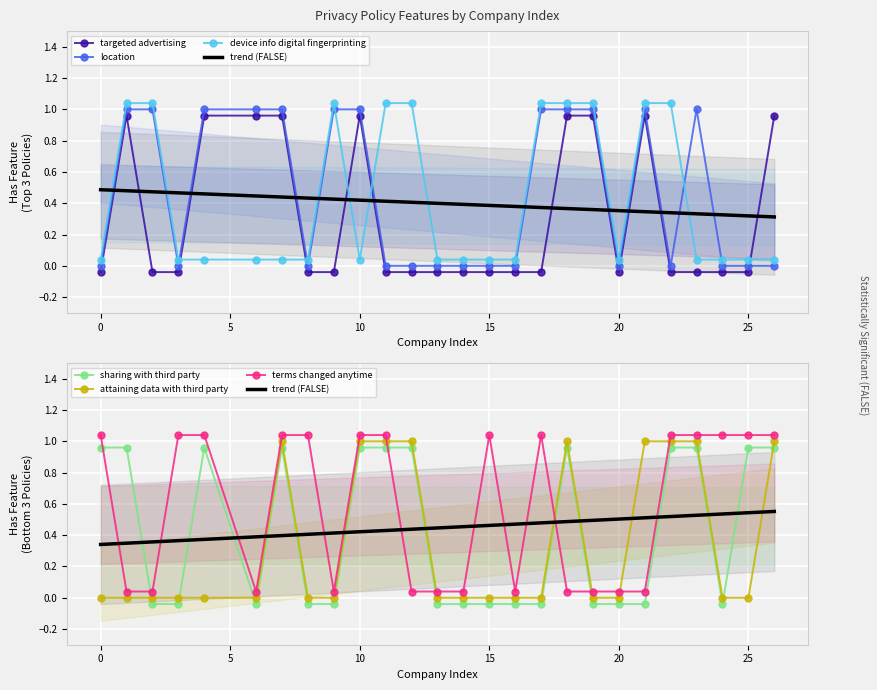

What is the difference between the maximum and minimum values in the attaining_data_with_third_party series?

1.0